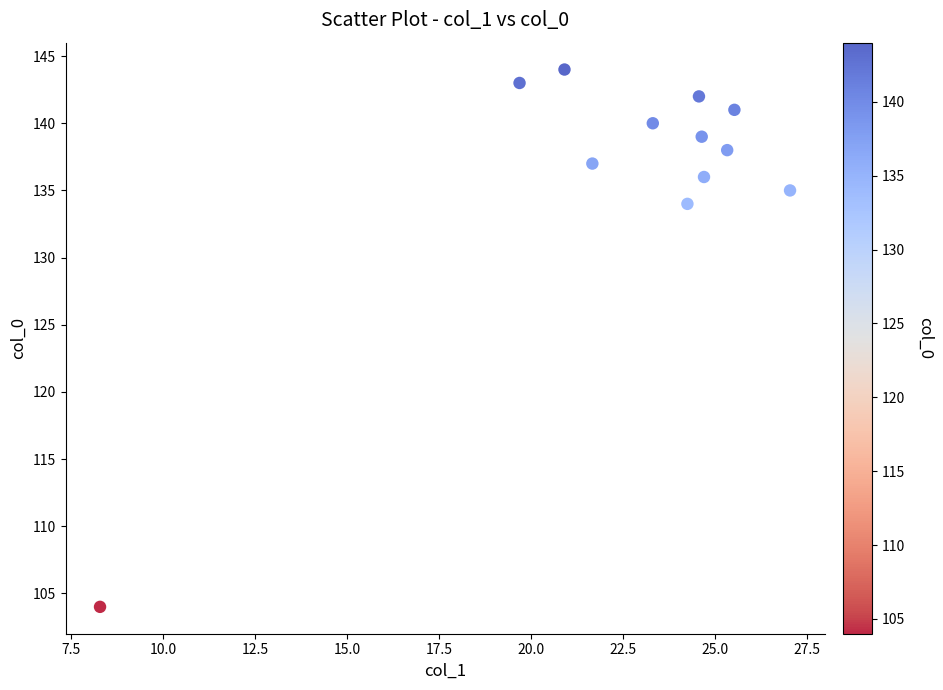

What Y value in the scatter plot is closest to 124?

134